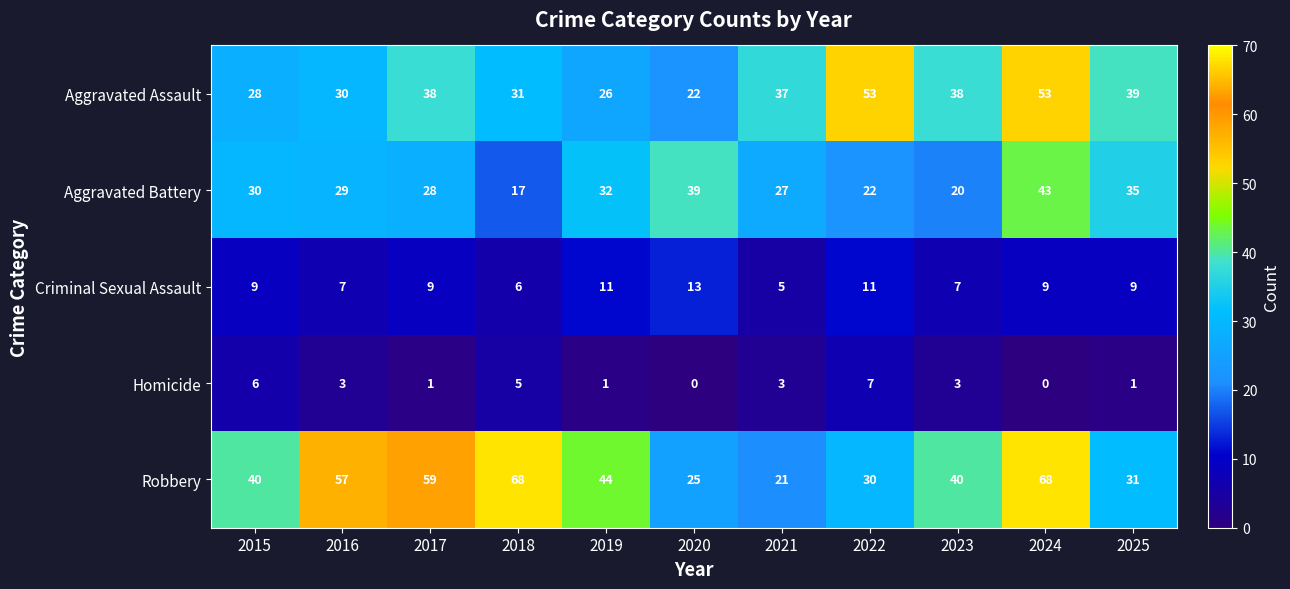

True or false: Aggravated Assault has a value of 30 at 2016.

True